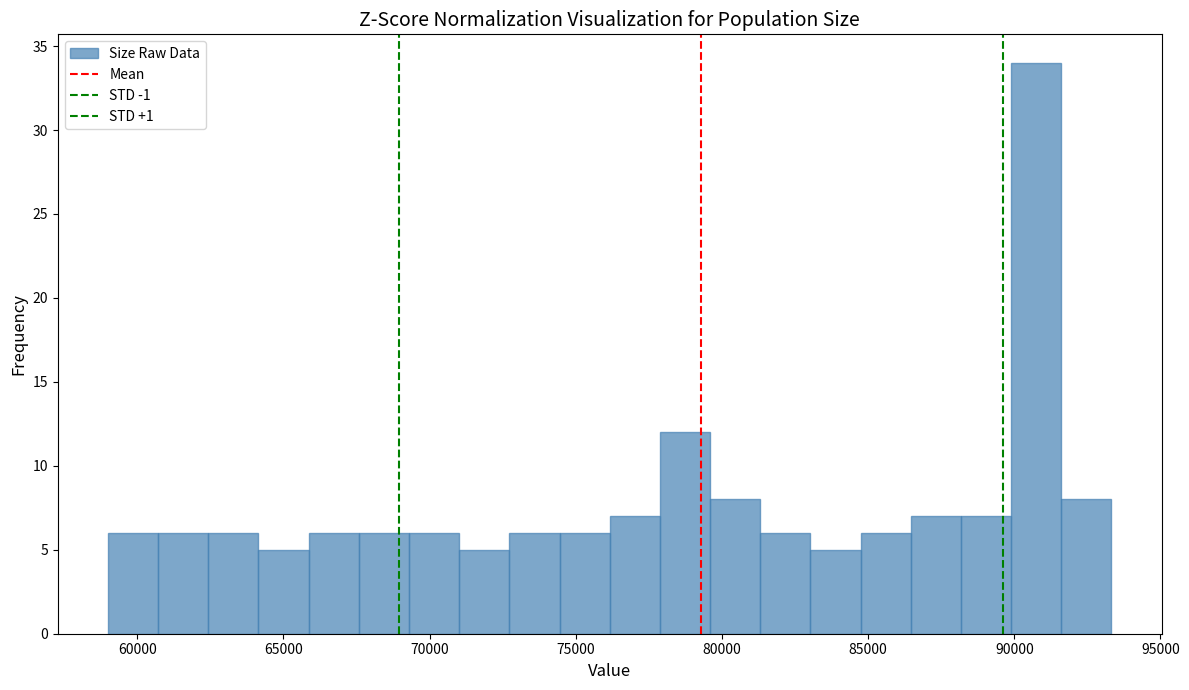

Around what value on the x-axis is the tallest bar? Give the approximate position of its centre, as read against the axis.

90500